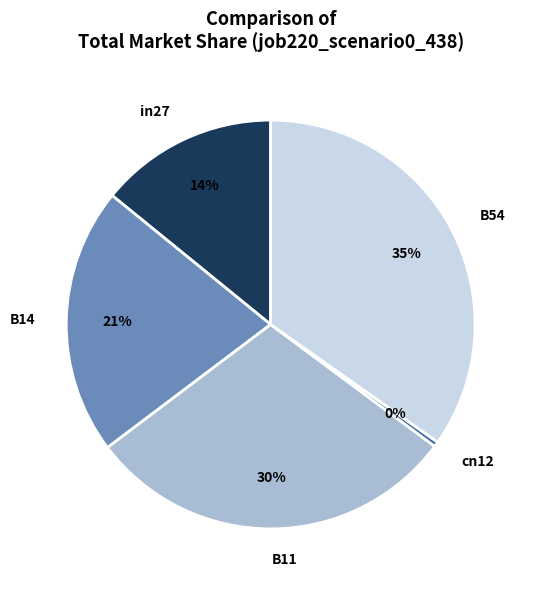

What percentage is the in27 slice, to the nearest percent?

14%